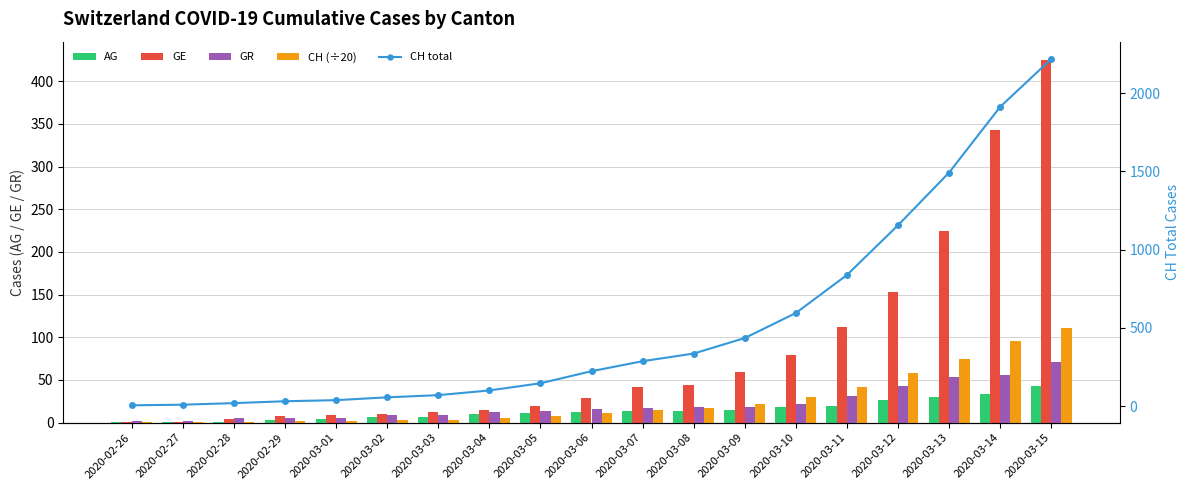

Reading left to right, transcribe all the data shown in this chart.

AG: 2020-02-26=1.0	2020-02-27=1.0	2020-02-28=1.0	2020-02-29=3.0	2020-03-01=4.0	2020-03-02=7.0	2020-03-03=7.0	2020-03-04=10.0	2020-03-05=11.0	2020-03-06=12.0	2020-03-07=14.0	2020-03-08=14.0	2020-03-09=15.0	2020-03-10=18.0	2020-03-11=20.0	2020-03-12=27.0	2020-03-13=30.0	2020-03-14=33.0	2020-03-15=43.0
GE: 2020-02-26=1.0	2020-02-27=1.0	2020-02-28=4.0	2020-02-29=8.0	2020-03-01=9.0	2020-03-02=10.0	2020-03-03=13.0	2020-03-04=15.0	2020-03-05=20.0	2020-03-06=29.0	2020-03-07=42.0	2020-03-08=44.0	2020-03-09=59.0	2020-03-10=79.0	2020-03-11=112.0	2020-03-12=153.0	2020-03-13=224.0	2020-03-14=343.0	2020-03-15=425.0
GR: 2020-02-26=2.0	2020-02-27=2.0	2020-02-28=6.0	2020-02-29=6.0	2020-03-01=6.0	2020-03-02=9.0	2020-03-03=9.0	2020-03-04=12.0	2020-03-05=14.0	2020-03-06=16.0	2020-03-07=17.0	2020-03-08=18.0	2020-03-09=18.0	2020-03-10=22.0	2020-03-11=31.0	2020-03-12=43.0	2020-03-13=53.0	2020-03-14=56.0	2020-03-15=71.0
CH (÷20): 2020-02-26=0.2	2020-02-27=0.5	2020-02-28=0.9	2020-02-29=1.6	2020-03-01=1.9	2020-03-02=2.8	2020-03-03=3.5	2020-03-04=5.0	2020-03-05=7.3	2020-03-06=11.2	2020-03-07=14.3	2020-03-08=16.8	2020-03-09=21.8	2020-03-10=29.8	2020-03-11=41.9	2020-03-12=57.8	2020-03-13=74.7	2020-03-14=95.7	2020-03-15=111.0
CH total: 2020-02-26=5.0	2020-02-27=9.0	2020-02-28=19.0	2020-02-29=31.0	2020-03-01=38.0	2020-03-02=56.0	2020-03-03=70.0	2020-03-04=100.0	2020-03-05=146.0	2020-03-06=223.0	2020-03-07=287.0	2020-03-08=336.0	2020-03-09=435.0	2020-03-10=595.0	2020-03-11=838.0	2020-03-12=1156.0	2020-03-13=1493.0	2020-03-14=1913.0	2020-03-15=2219.0